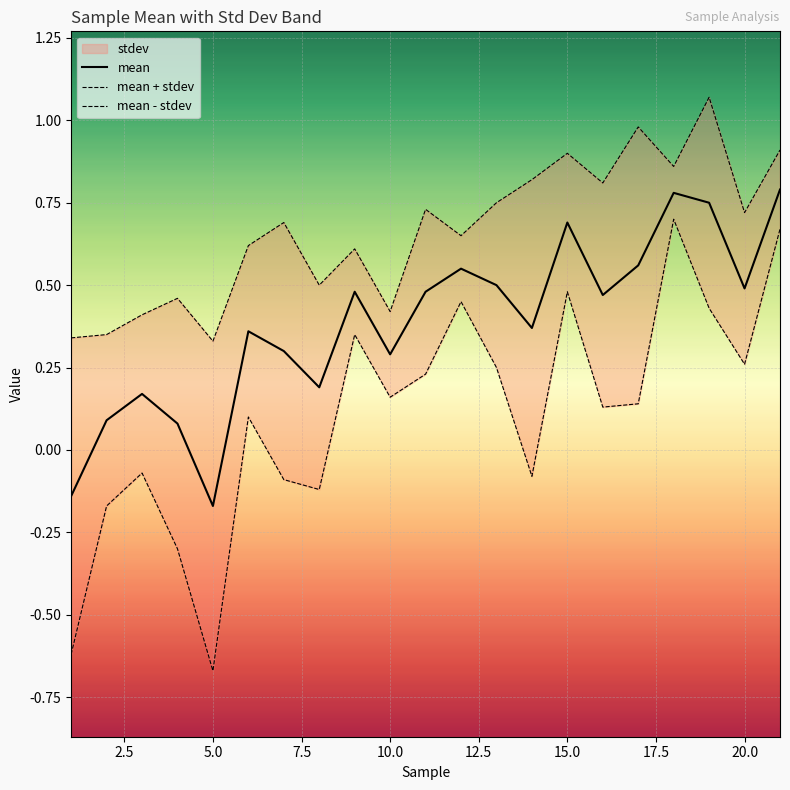

At how many categories does at least one series exceed 0?

21